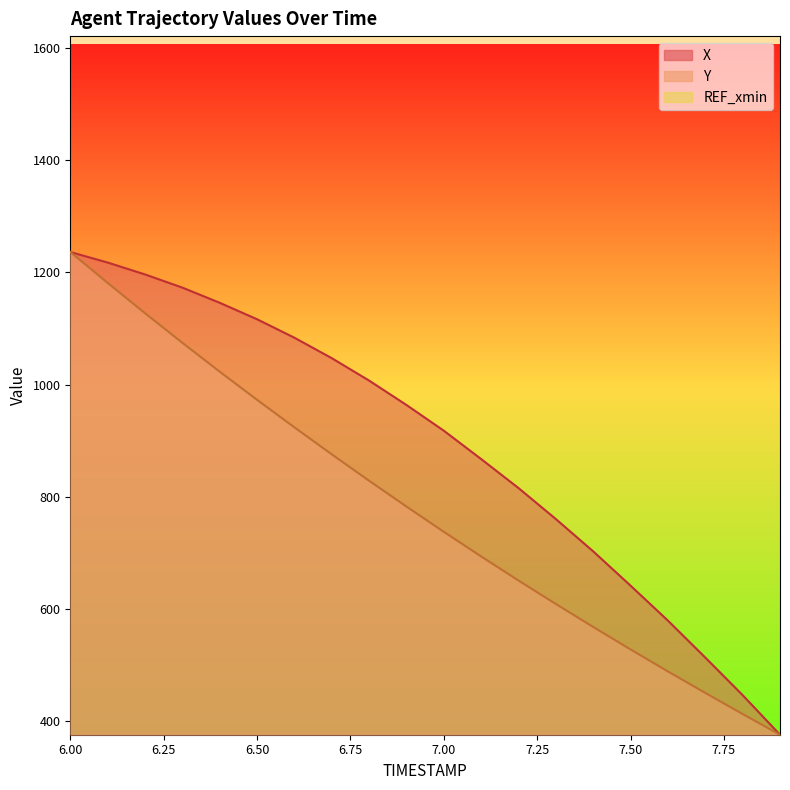

What is the minimum value shown in the chart?

375.2